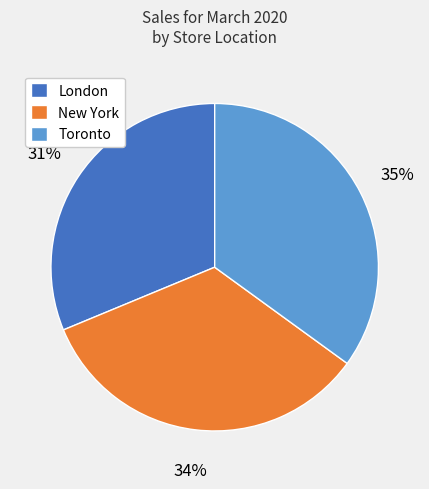

To the nearest percent, what is the average slice percentage?

33%